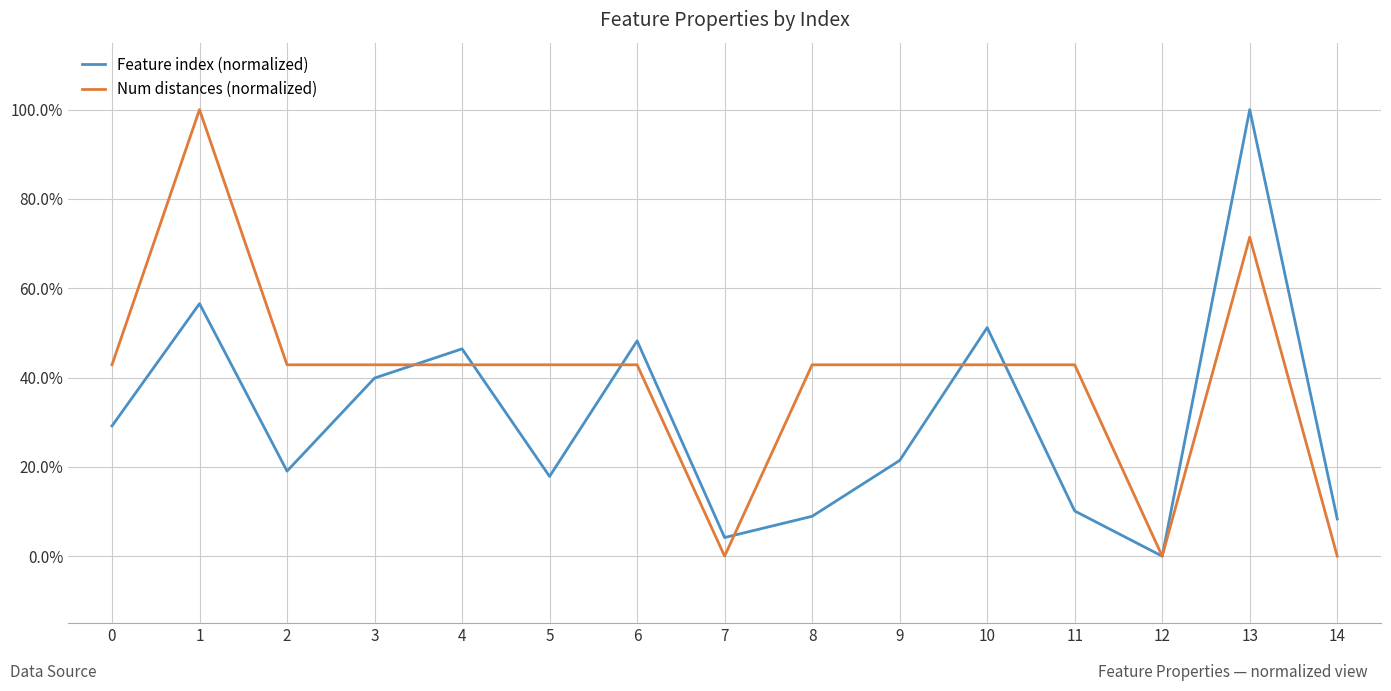

What is the average value of the Num distances (normalized) series?

0.4